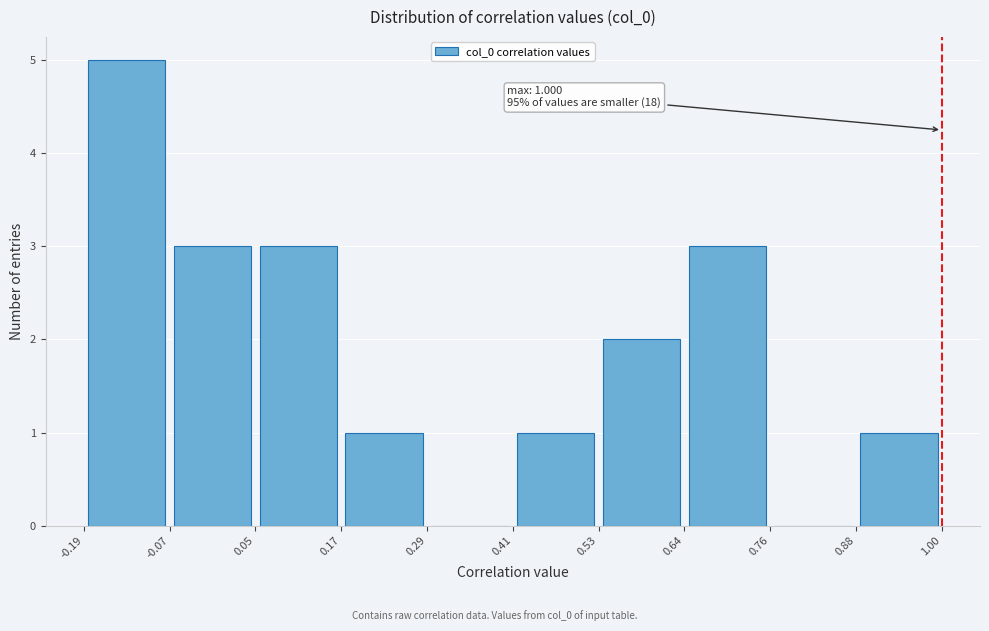

Over which range of the x-axis is the bar tallest?

-0.19 to -0.07